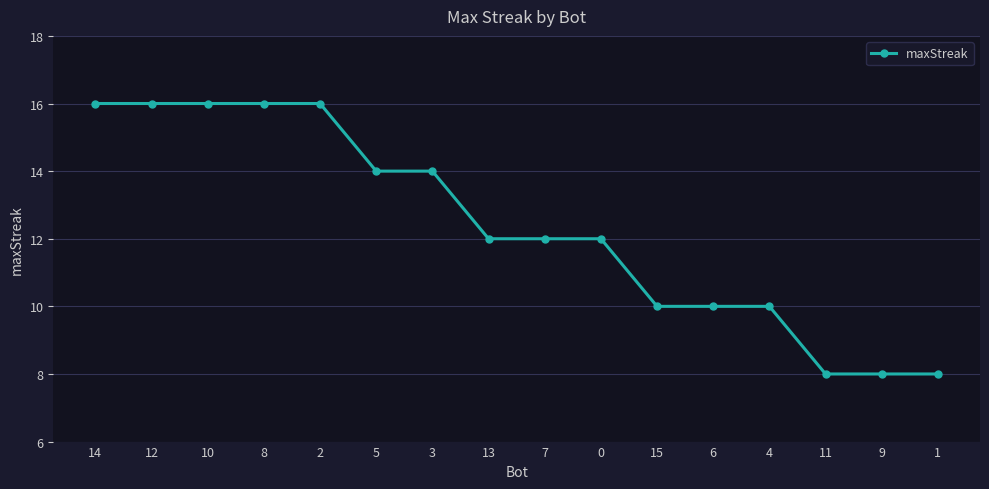

Reading left to right, list all the values displayed in this chart.

14=16	12=16	10=16	8=16	2=16	5=14	3=14	13=12	7=12	0=12	15=10	6=10	4=10	11=8	9=8	1=8